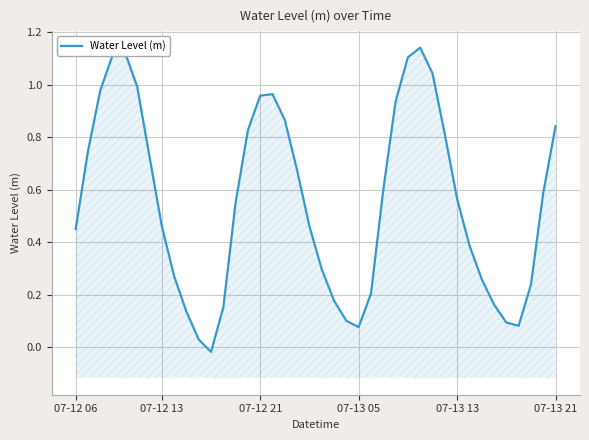

Which has a higher value, 07-13 05 or 16?

07-13 05